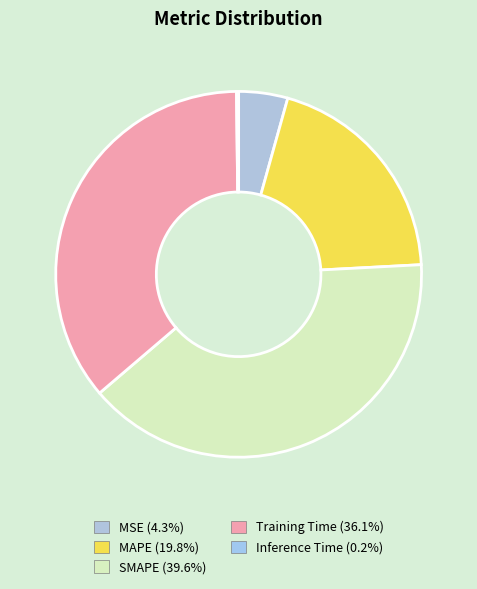

Does SMAPE represent more than half of the total?

No